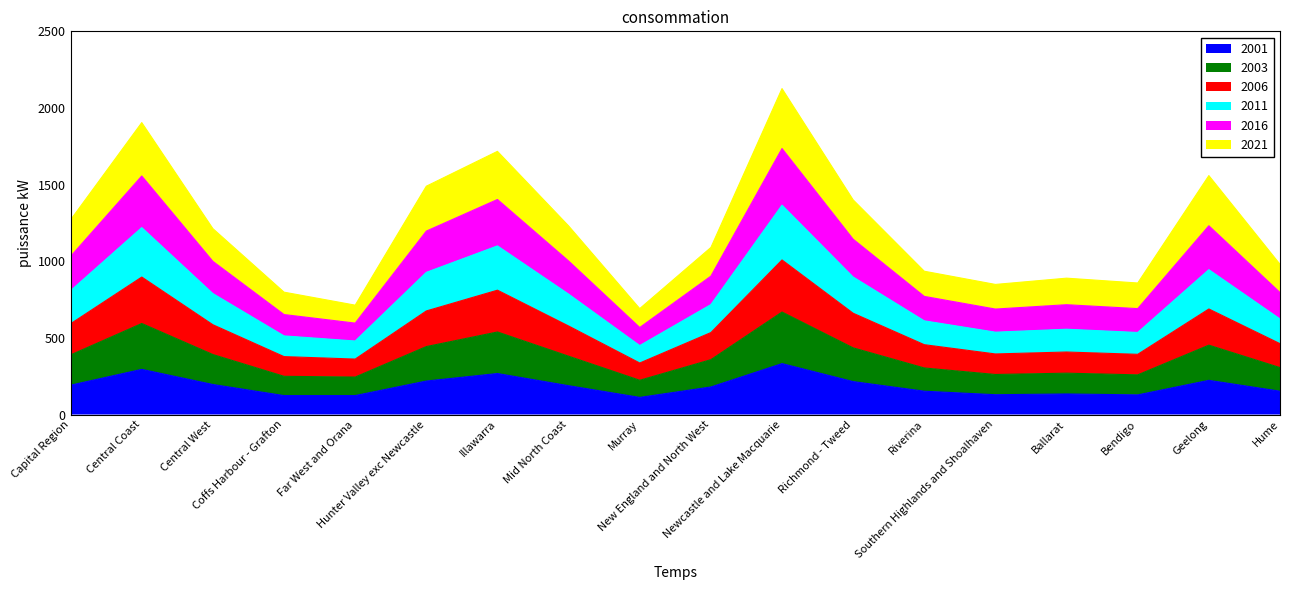

At which category is the sum across all series the highest?

Newcastle and Lake Macquarie